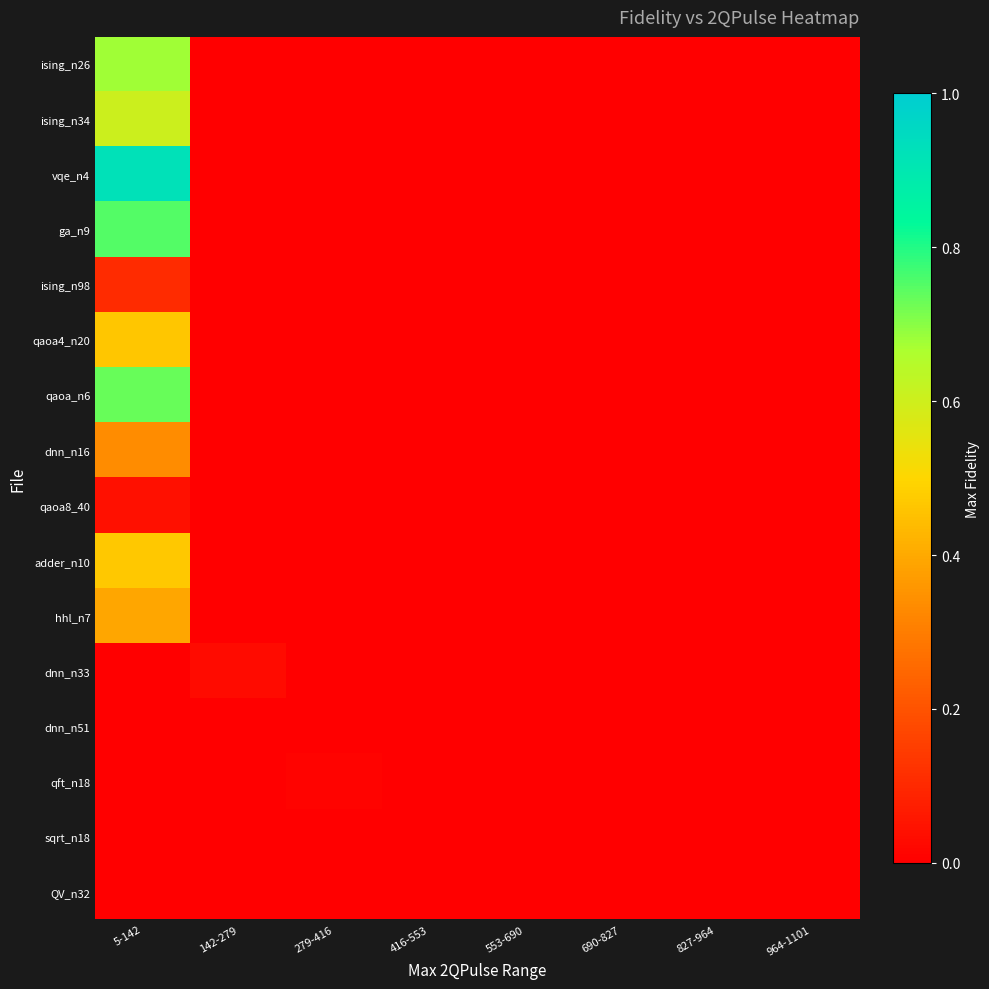

Reading left to right, extract all data points from this chart.

ising_n26: 5-142=0.7	142-279=-0.1	279-416=-0.1	416-553=-0.1	553-690=-0.1	690-827=-0.1	827-964=-0.1	964-1101=-0.1
ising_n34: 5-142=0.6	142-279=-0.1	279-416=-0.1	416-553=-0.1	553-690=-0.1	690-827=-0.1	827-964=-0.1	964-1101=-0.1
vqe_n4: 5-142=0.9	142-279=-0.1	279-416=-0.1	416-553=-0.1	553-690=-0.1	690-827=-0.1	827-964=-0.1	964-1101=-0.1
ga_n9: 5-142=0.8	142-279=-0.1	279-416=-0.1	416-553=-0.1	553-690=-0.1	690-827=-0.1	827-964=-0.1	964-1101=-0.1
ising_n98: 5-142=0.1	142-279=-0.1	279-416=-0.1	416-553=-0.1	553-690=-0.1	690-827=-0.1	827-964=-0.1	964-1101=-0.1
qaoa4_n20: 5-142=0.5	142-279=-0.1	279-416=-0.1	416-553=-0.1	553-690=-0.1	690-827=-0.1	827-964=-0.1	964-1101=-0.1
qaoa_n6: 5-142=0.7	142-279=-0.1	279-416=-0.1	416-553=-0.1	553-690=-0.1	690-827=-0.1	827-964=-0.1	964-1101=-0.1
dnn_n16: 5-142=0.3	142-279=-0.1	279-416=-0.1	416-553=-0.1	553-690=-0.1	690-827=-0.1	827-964=-0.1	964-1101=-0.1
qaoa8_40: 5-142=0.0	142-279=-0.1	279-416=-0.1	416-553=-0.1	553-690=-0.1	690-827=-0.1	827-964=-0.1	964-1101=-0.1
adder_n10: 5-142=0.5	142-279=-0.1	279-416=-0.1	416-553=-0.1	553-690=-0.1	690-827=-0.1	827-964=-0.1	964-1101=-0.1
hhl_n7: 5-142=0.4	142-279=-0.1	279-416=-0.1	416-553=-0.1	553-690=-0.1	690-827=-0.1	827-964=-0.1	964-1101=-0.1
dnn_n33: 5-142=-0.1	142-279=0.0	279-416=-0.1	416-553=-0.1	553-690=-0.1	690-827=-0.1	827-964=-0.1	964-1101=-0.1
dnn_n51: 5-142=-0.1	142-279=0.0	279-416=-0.1	416-553=-0.1	553-690=-0.1	690-827=-0.1	827-964=-0.1	964-1101=-0.1
qft_n18: 5-142=-0.1	142-279=-0.1	279-416=0.0	416-553=-0.1	553-690=-0.1	690-827=-0.1	827-964=-0.1	964-1101=-0.1
sqrt_n18: 5-142=-0.1	142-279=-0.1	279-416=-0.1	416-553=-0.1	553-690=-0.1	690-827=0.0	827-964=-0.1	964-1101=-0.1
QV_n32: 5-142=-0.1	142-279=-0.1	279-416=-0.1	416-553=-0.1	553-690=-0.1	690-827=-0.1	827-964=-0.1	964-1101=0.0